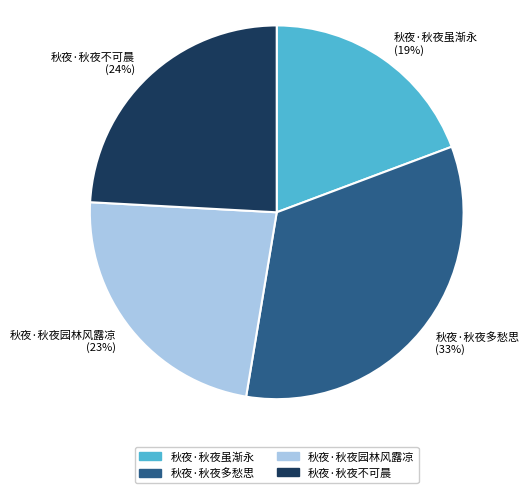

Rank the categories by value from highest to lowest.

秋夜·秋夜多愁思, 秋夜·秋夜不可晨, 秋夜·秋夜园林风露凉, 秋夜·秋夜虽渐永